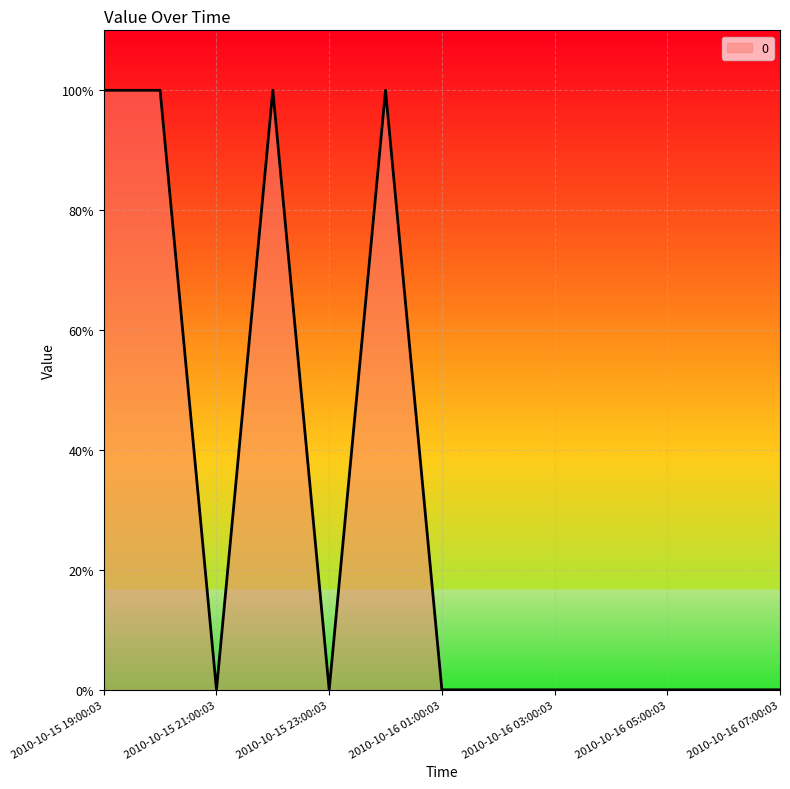

Does the chart display data point markers on the line(s)?

No